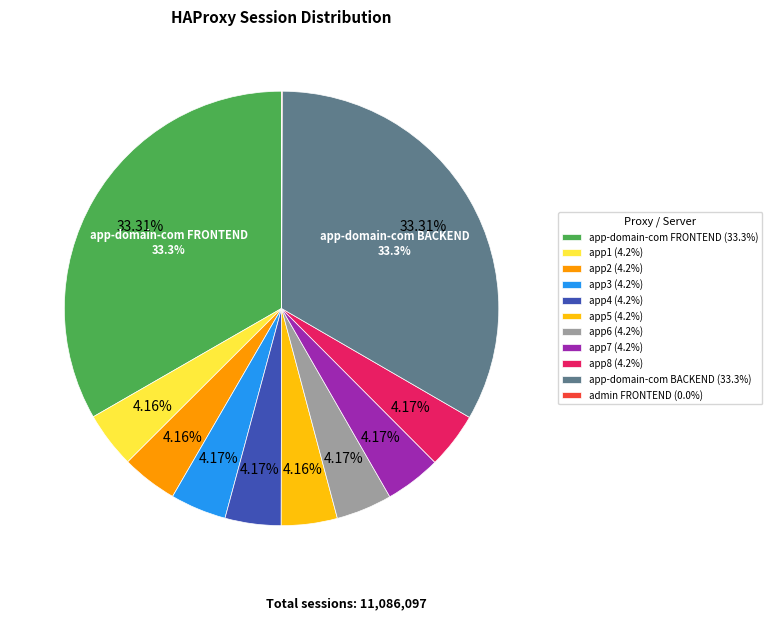

Is it true that app8 is 4% of the pie?

True